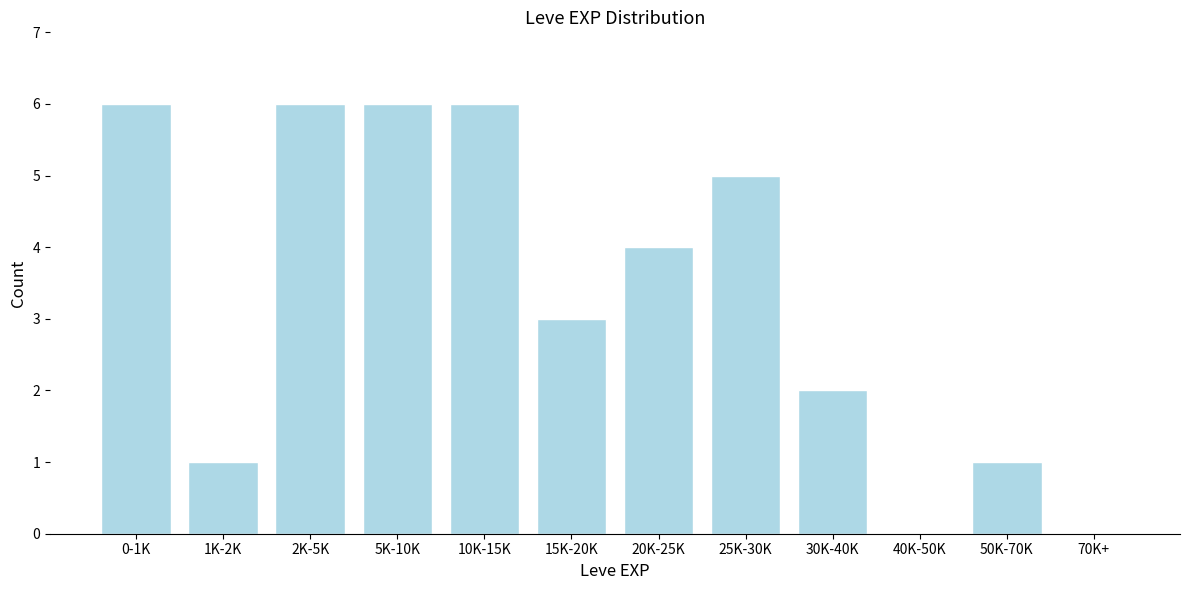

Reading right to left, extract all data points from this chart.

70K+=0	50K-70K=1	40K-50K=0	30K-40K=2	25K-30K=5	20K-25K=4	15K-20K=3	10K-15K=6	5K-10K=6	2K-5K=6	1K-2K=1	0-1K=6